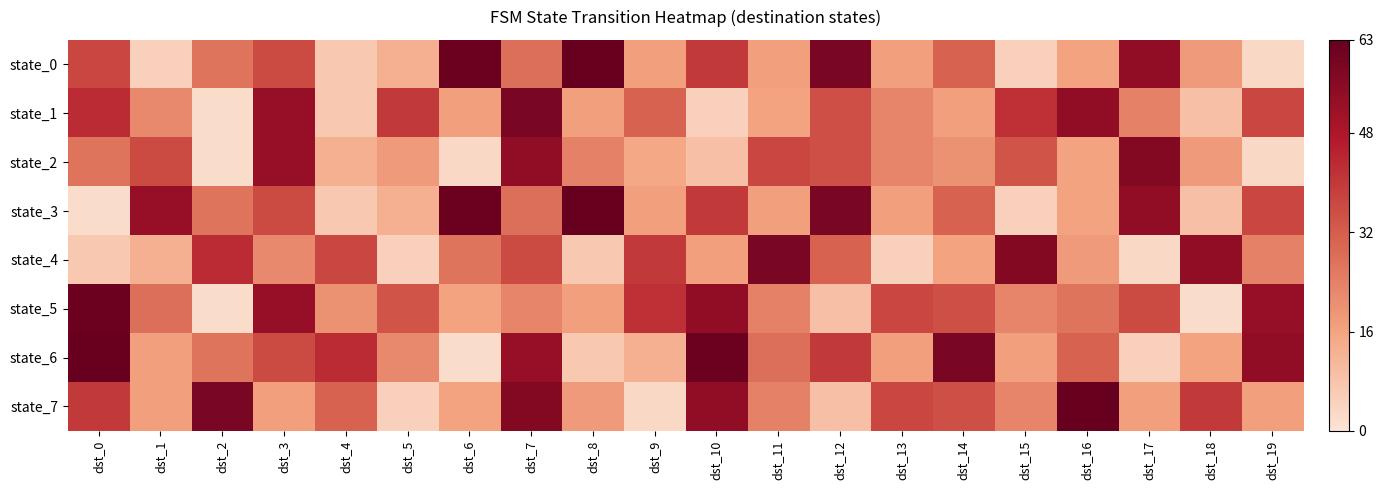

Which series changed the most between dst_3 and dst_18?

state_5